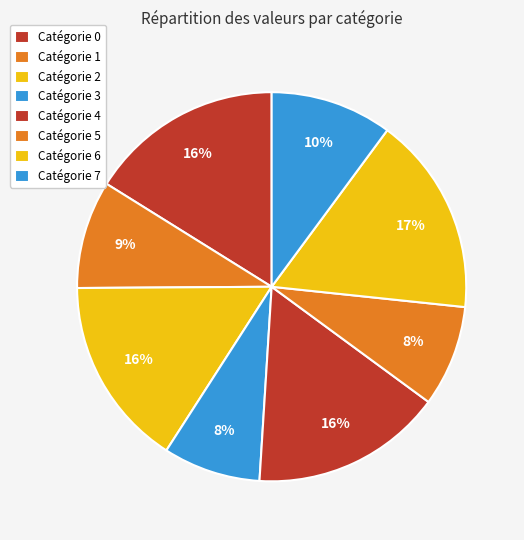

How many slices are in this pie chart?

8